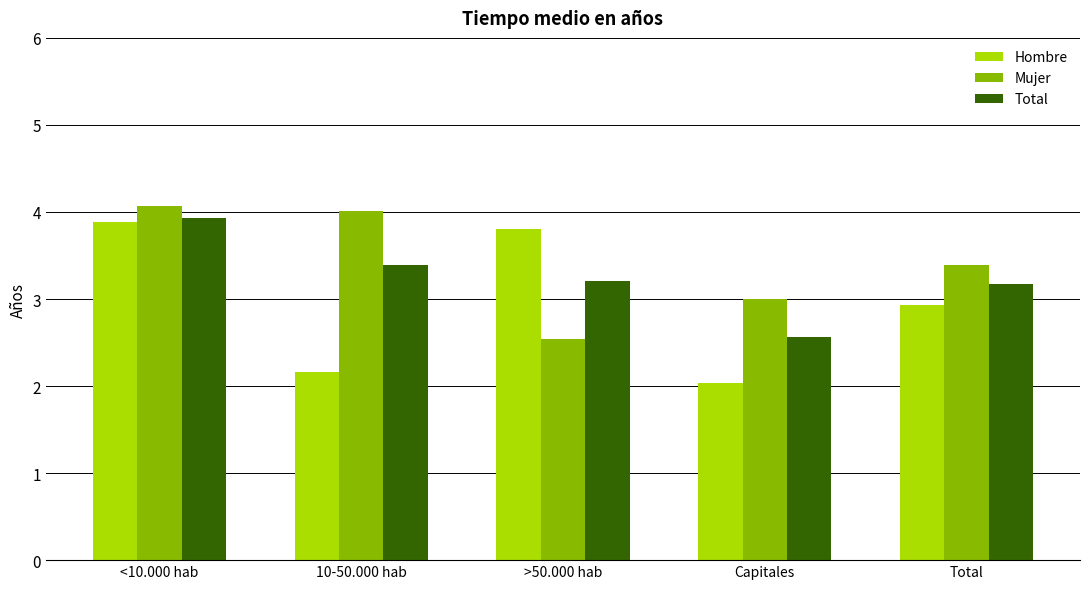

Are the bars grouped side by side (vs. stacked)?

Yes